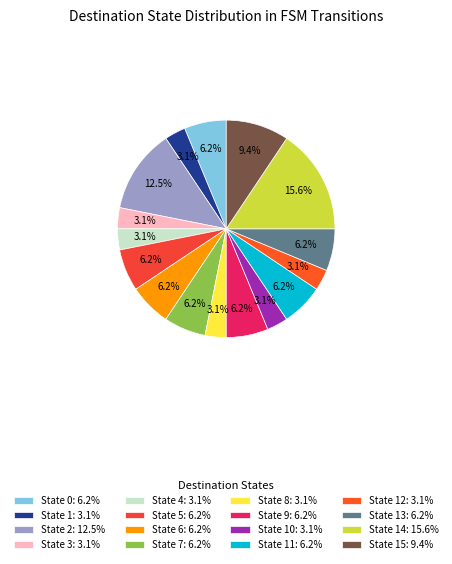

Count the number of slices in the pie.

16